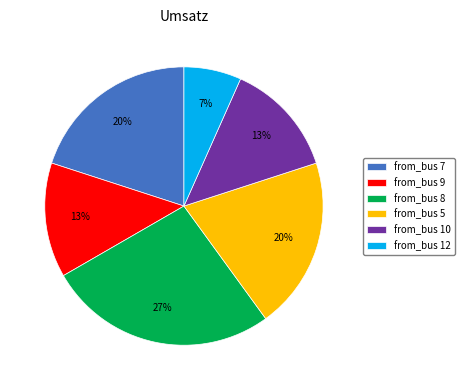

What is the ratio of the value at from_bus 12 to the value at from_bus 9?

0.5